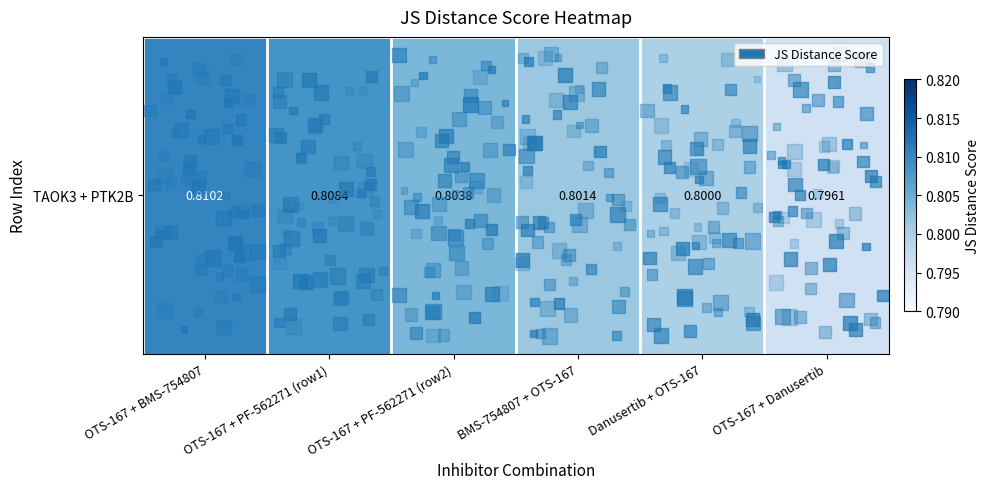

What is the average value?

0.8